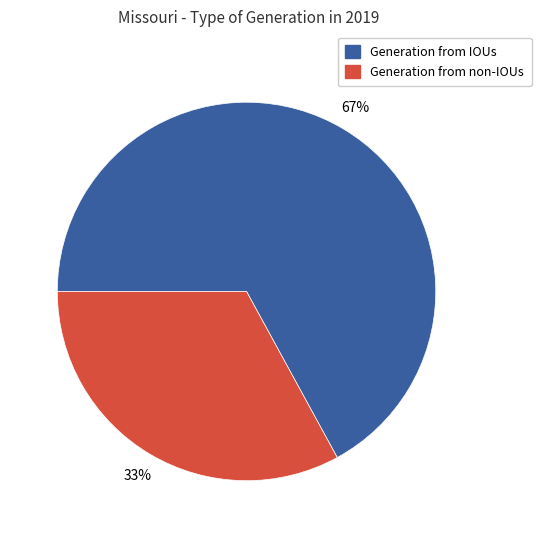

To the nearest percent, what is the difference between the Generation from IOUs and Generation from non-IOUs slice percentages?

34%